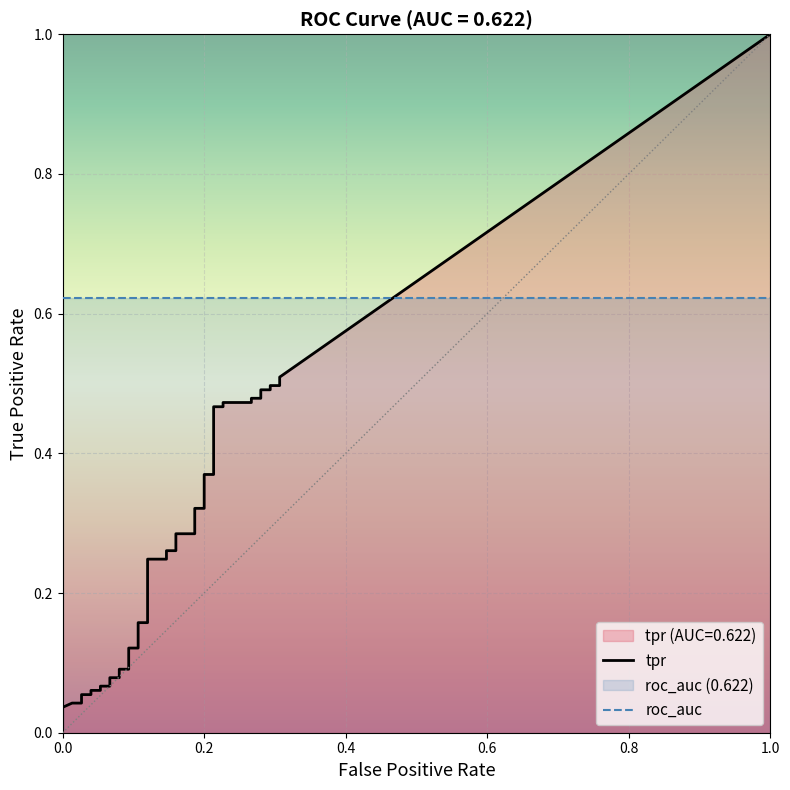

Reading right to left, what are all the values shown in this chart?

fpr: 0.3	0.3	0.3	0.3	0.3	0.3	0.3	0.3	0.2	0.2	0.2	0.2	0.2	0.2	0.2	0.2	0.2	0.2	0.1	0.1	0.1	0.1	0.1	0.1	0.1	0.1	0.1	0.1	0.1	0.1	0.1	0.1	0.0	0.0	0.0	0.0	0.0	0.0	0.0	0.0
tpr: 0.5	0.5	0.5	0.5	0.5	0.5	0.5	0.5	0.5	0.5	0.5	0.4	0.4	0.3	0.3	0.3	0.3	0.3	0.3	0.2	0.2	0.2	0.2	0.1	0.1	0.1	0.1	0.1	0.1	0.1	0.1	0.1	0.1	0.1	0.1	0.0	0.0	0.0	0.0	0.0